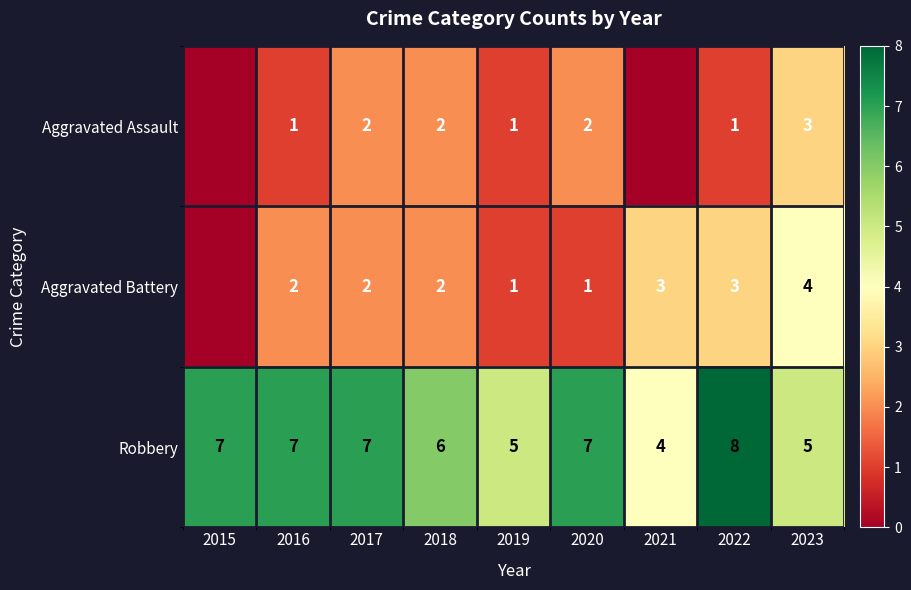

What is the maximum value shown in the chart?

8